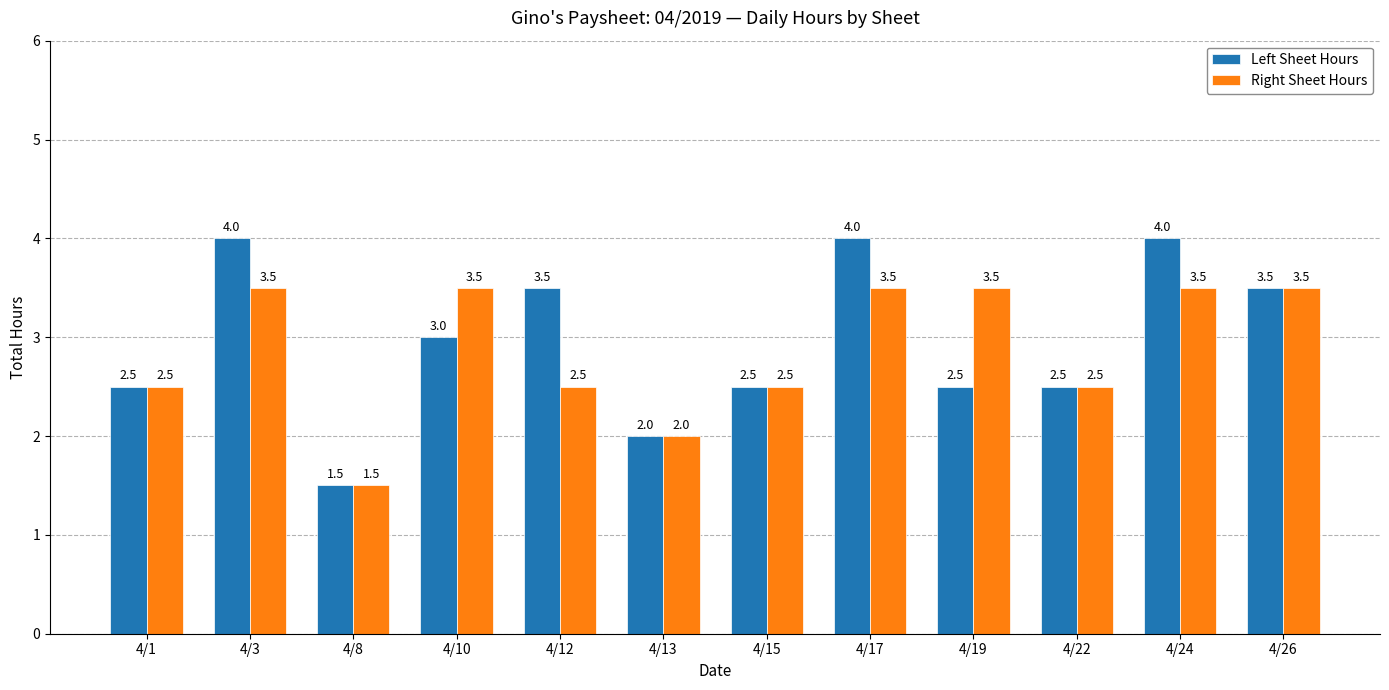

What is the greatest value displayed?

4.0